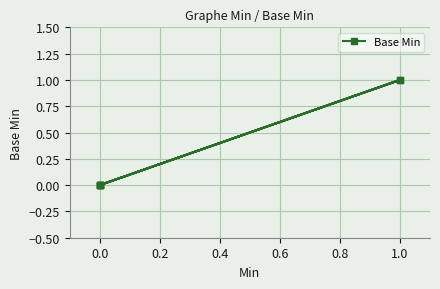

How many series are shown in this chart?

1